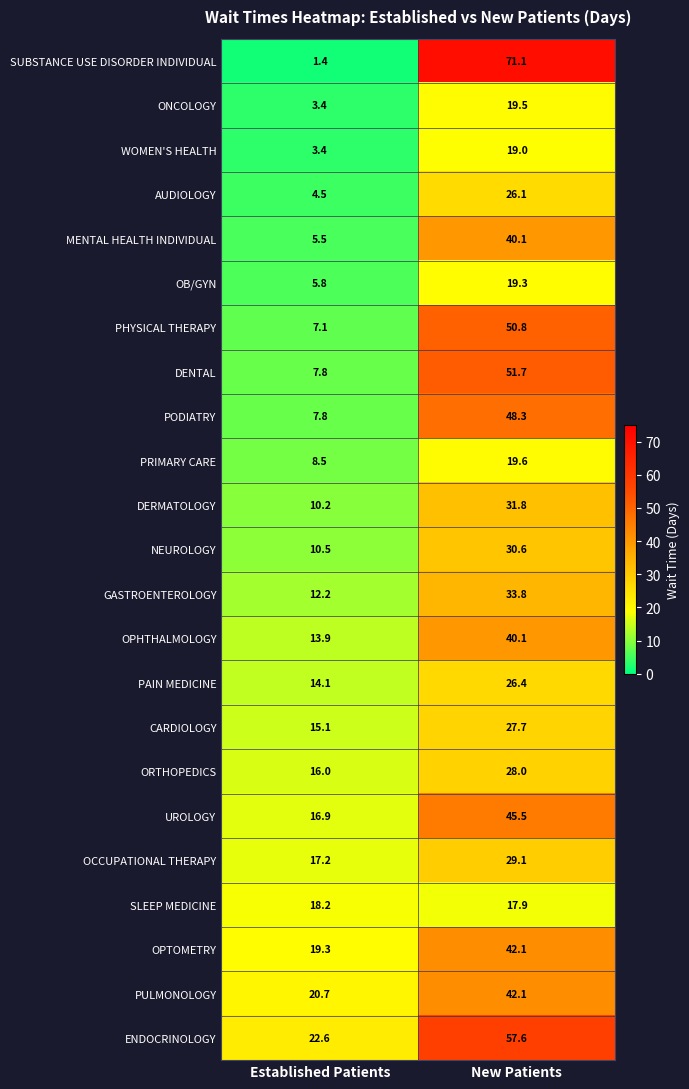

How many distinct data groups are displayed?

23